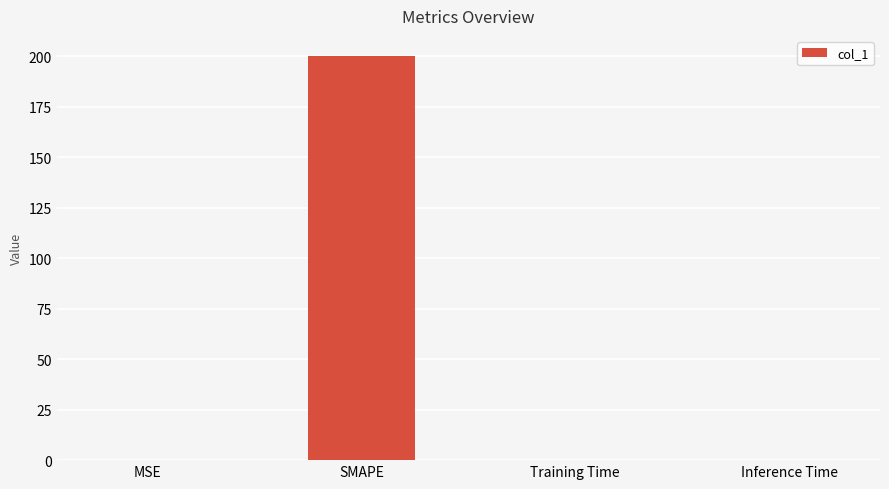

True or false: the data shows 200.0 at SMAPE.

True